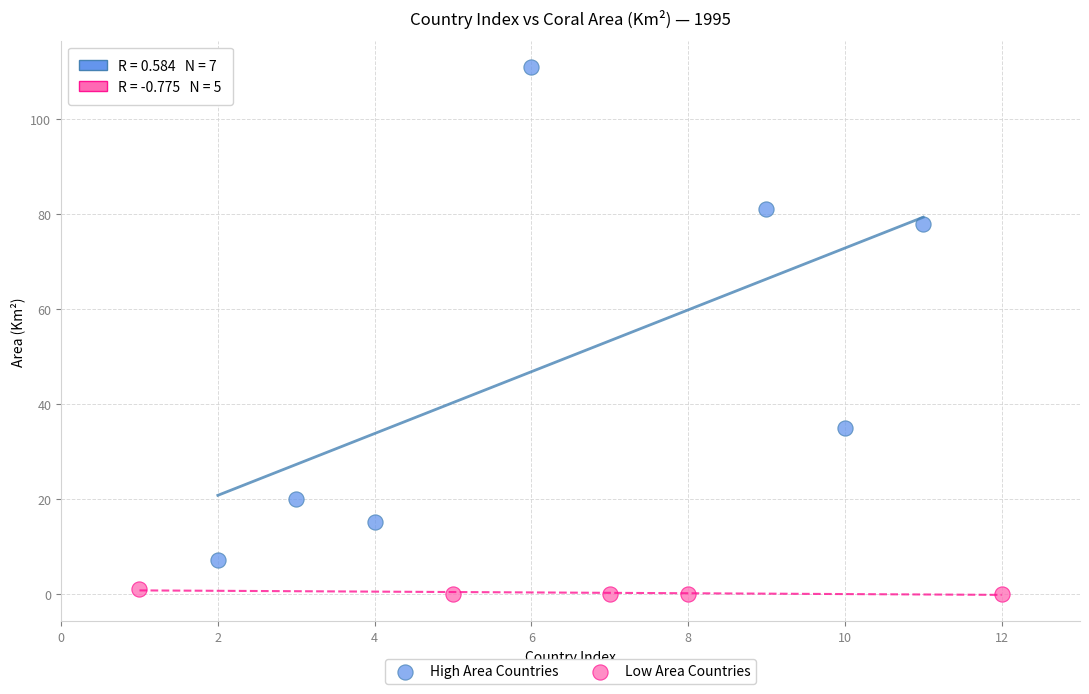

Which series reaches the minimum Y coordinate?

Low Area Countries